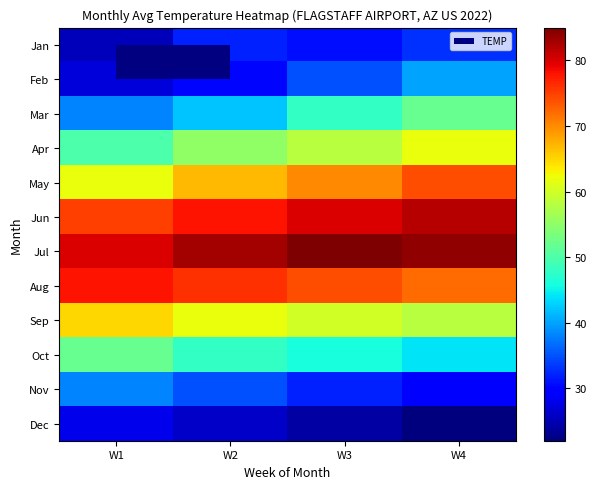

What is the minimum value shown in the chart?

22.0